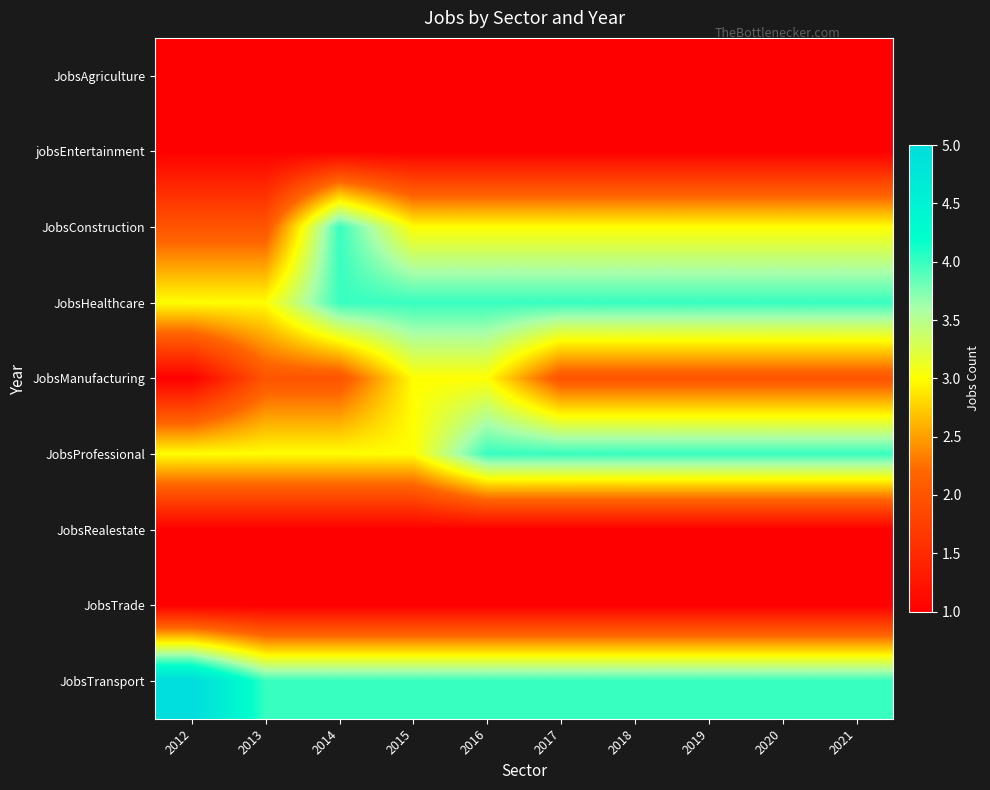

Which has a higher value, 2017 or 2021?

2017